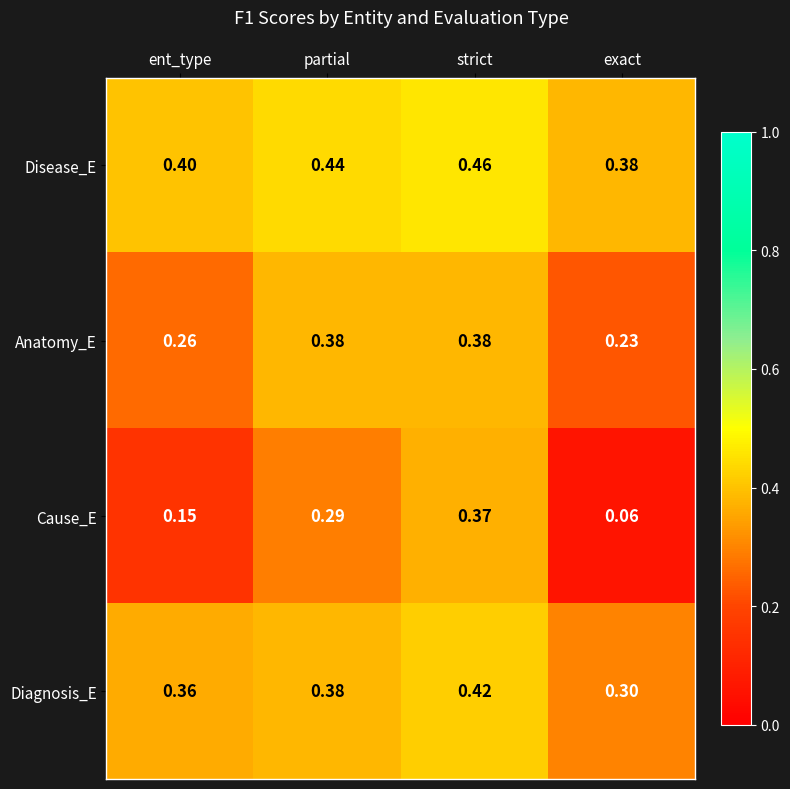

At how many categories does at least one series exceed 0?

4